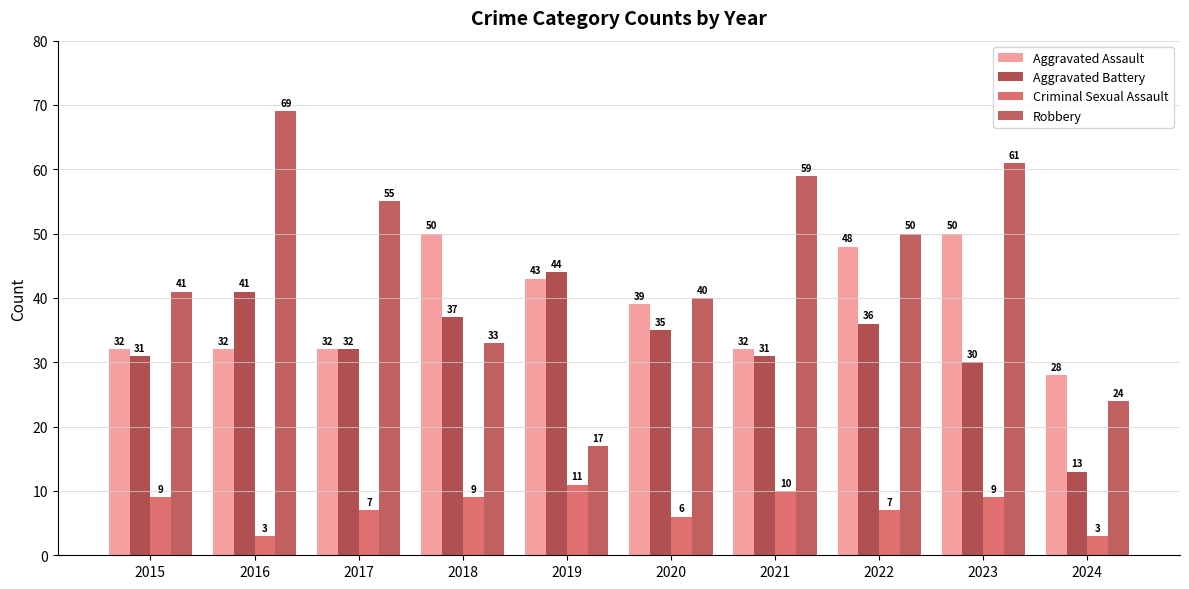

What value does the Robbery series have at 2024, to the nearest 10?

20